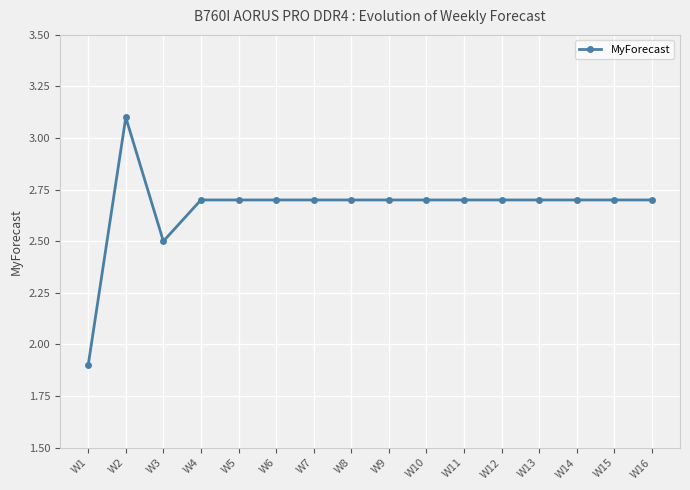

Reading left to right, transcribe all the data shown in this chart.

W1=1.9	W2=3.1	W3=2.5	W4=2.7	W5=2.7	W6=2.7	W7=2.7	W8=2.7	W9=2.7	W10=2.7	W11=2.7	W12=2.7	W13=2.7	W14=2.7	W15=2.7	W16=2.7